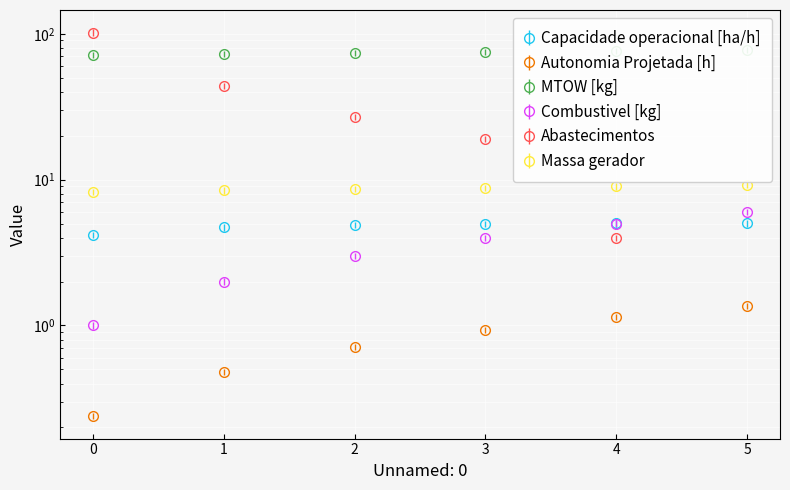

Which label corresponds to the smallest value in the chart?

5